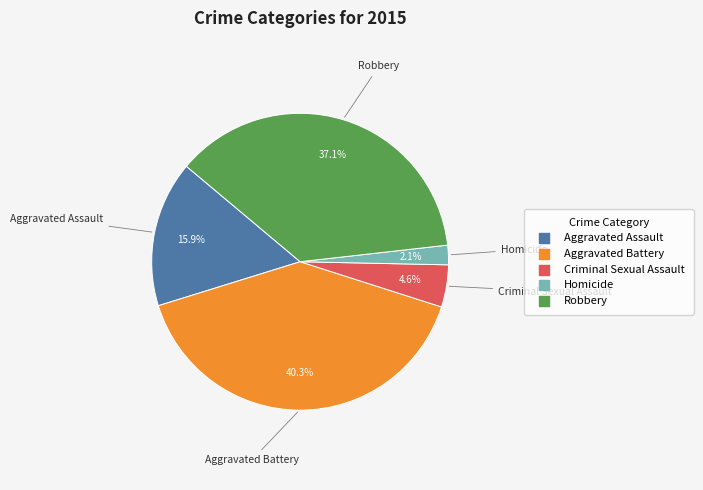

True or false: Aggravated Assault accounts for 4% of the total.

False